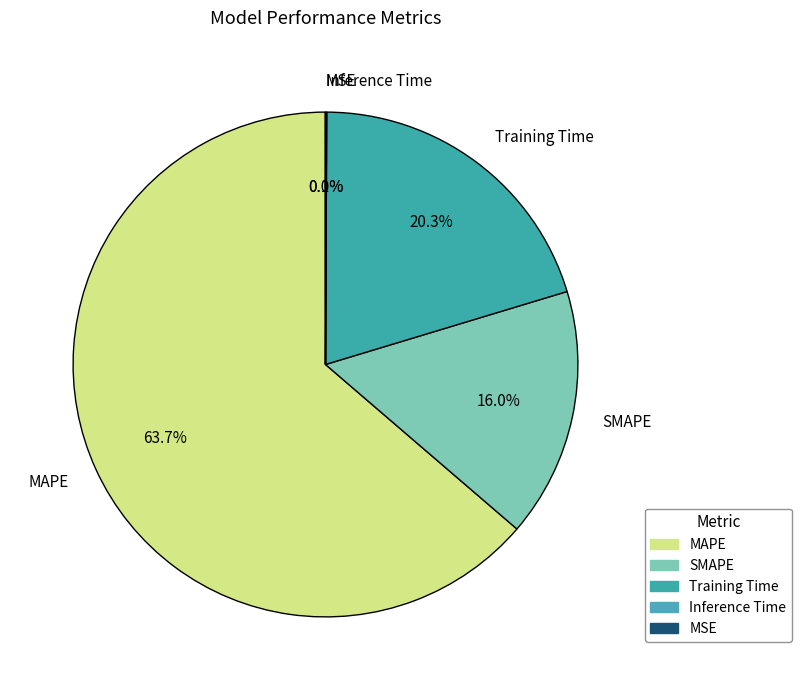

Approximately how many times larger is the value at SMAPE compared to Training Time?

0.8